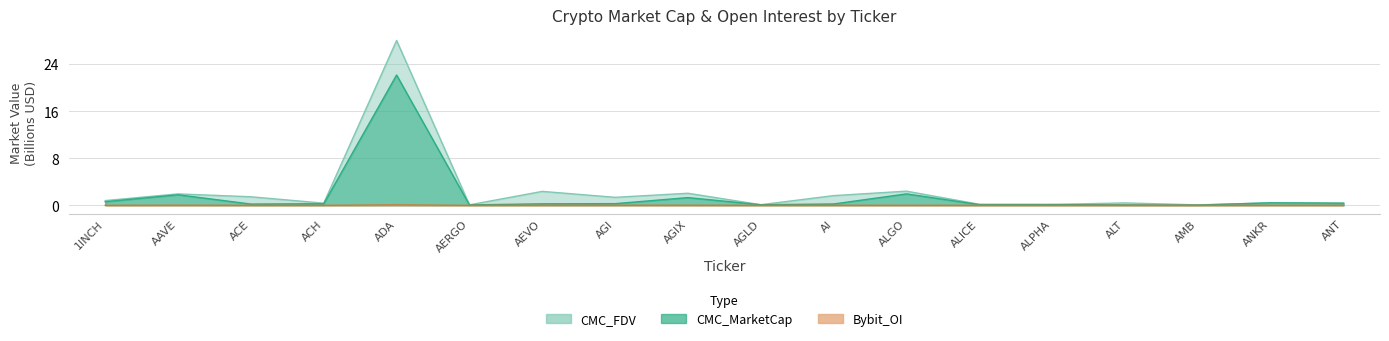

What position from the right is AI?

8